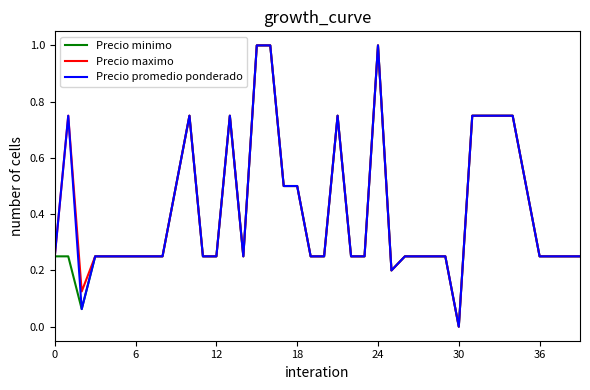

What are all the series names shown in the legend?

Precio minimo, Precio maximo, Precio promedio ponderado